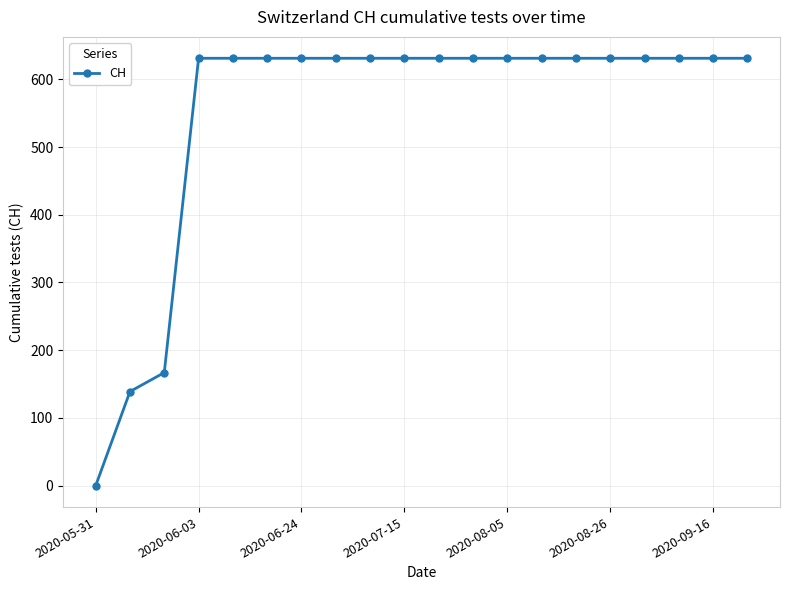

What is the sum of all values?

11033